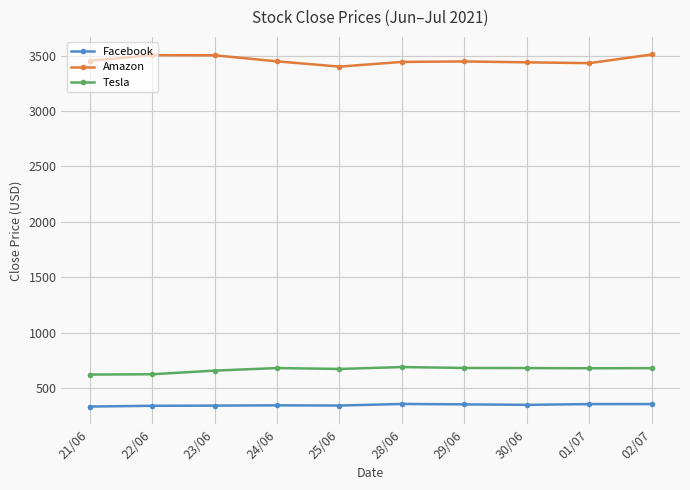

How many distinct data groups are displayed?

3